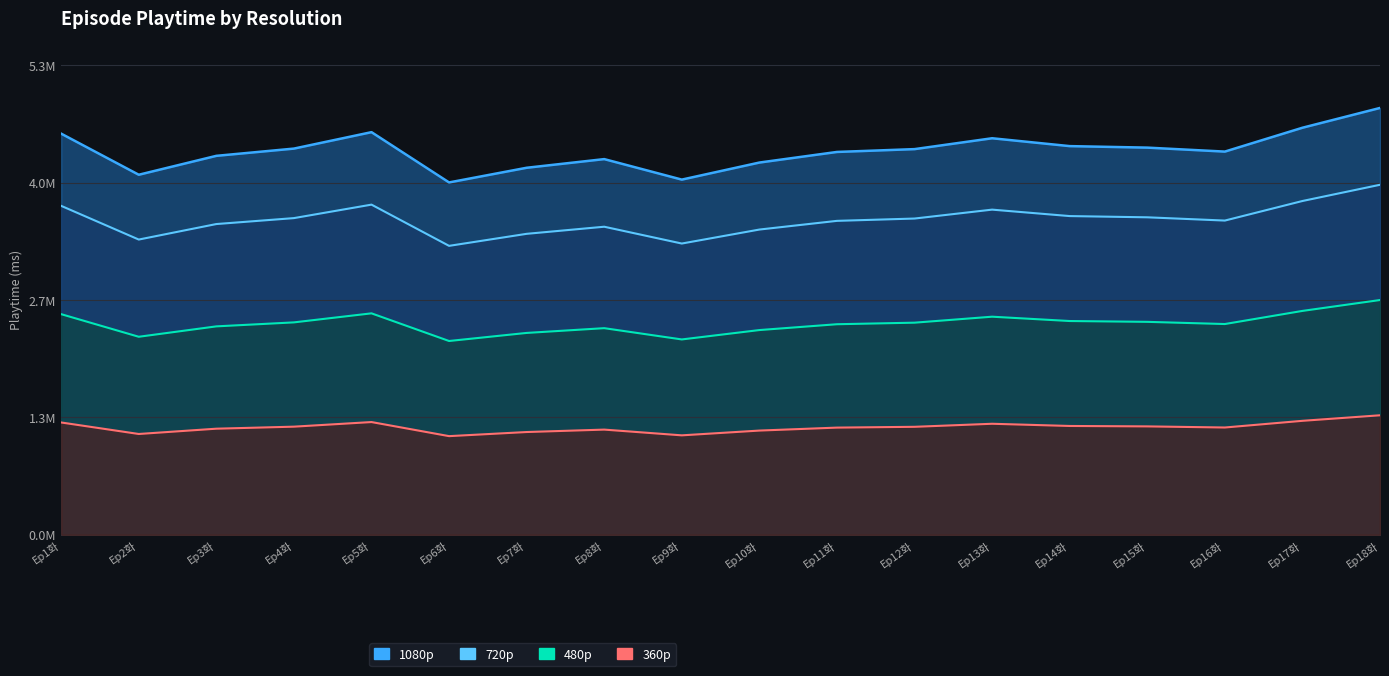

The value of 720p at Ep17화 is 3777740.0. True or false?

True